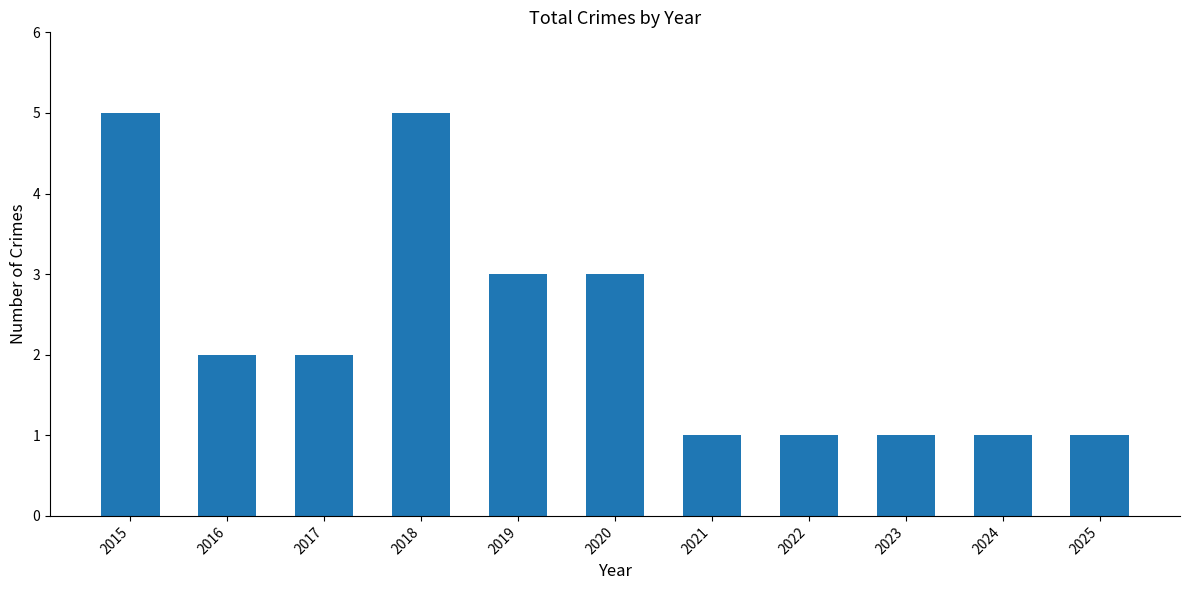

What is the approximate value at 2019?

3